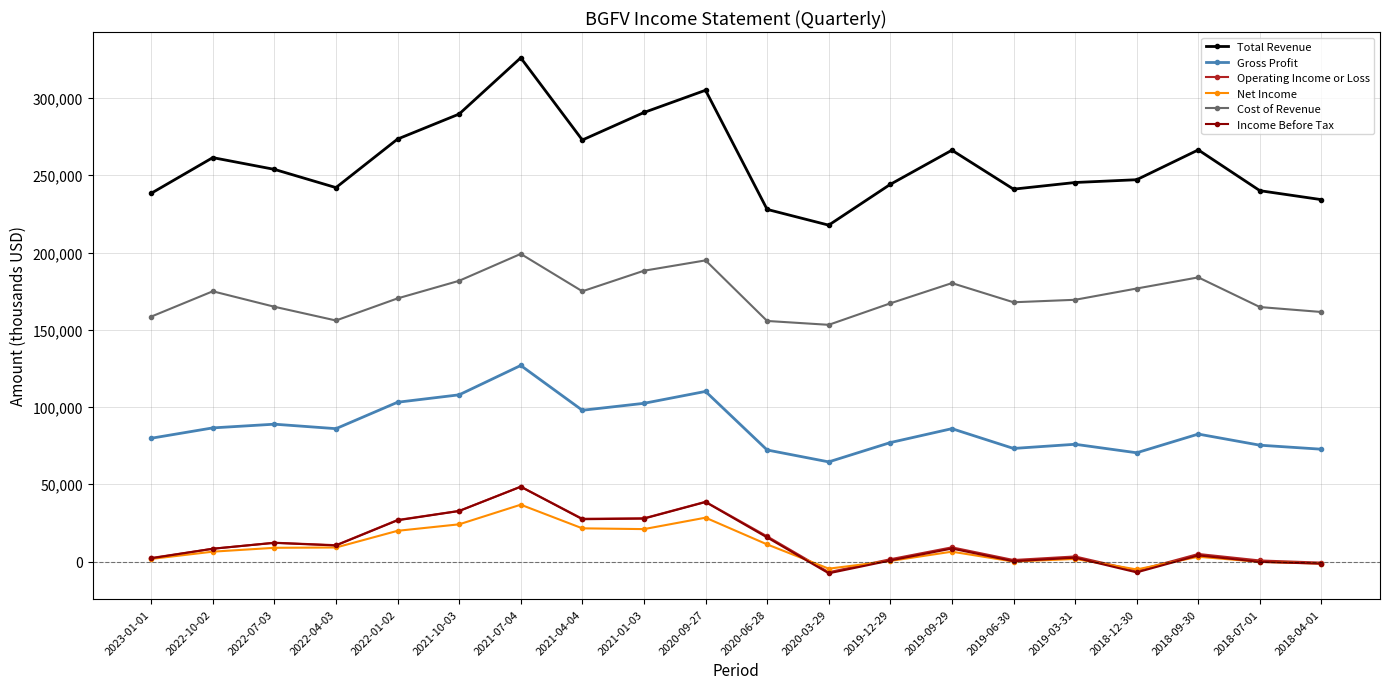

Is the value of Total Revenue at 2021-10-03 greater than the value of Net Income at 2022-10-02?

Yes